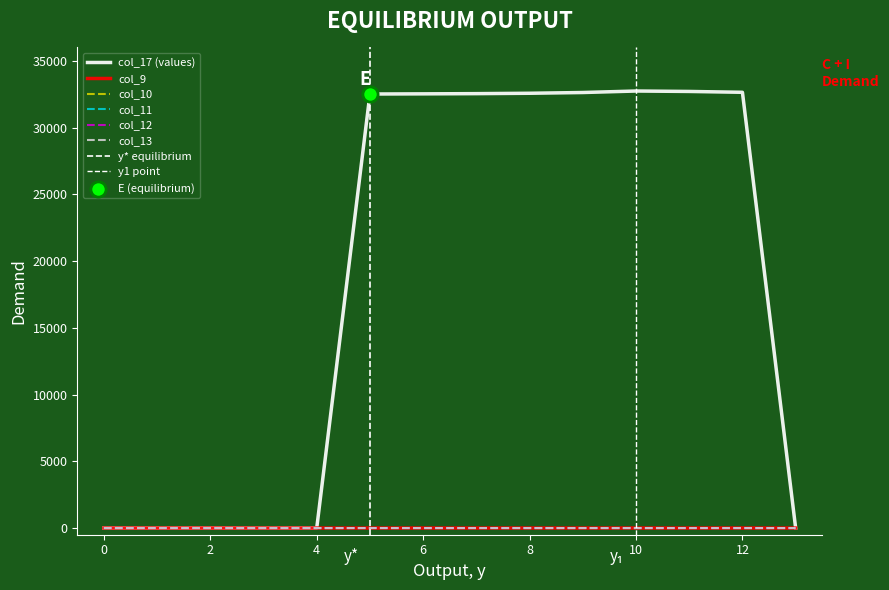

At which category is the sum across all series the highest?

10